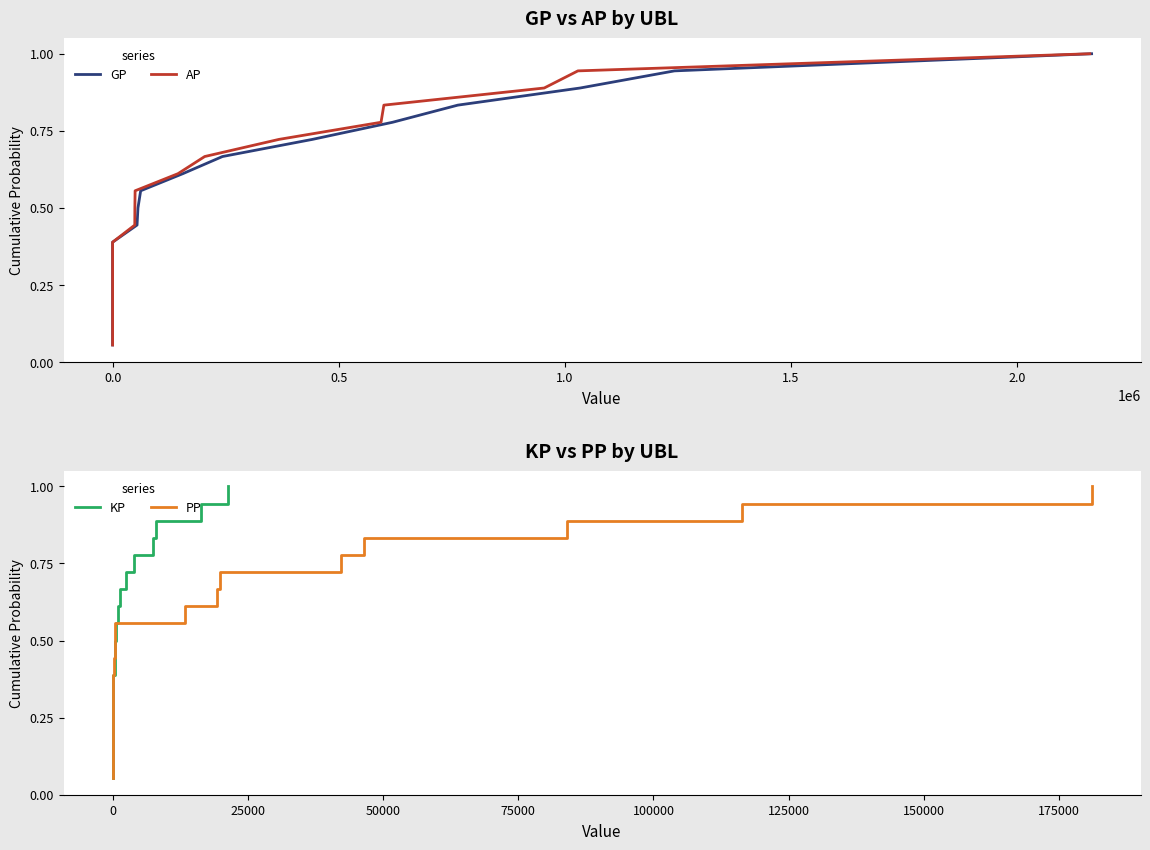

What is the difference between the maximum and minimum values in the KP series?

0.9